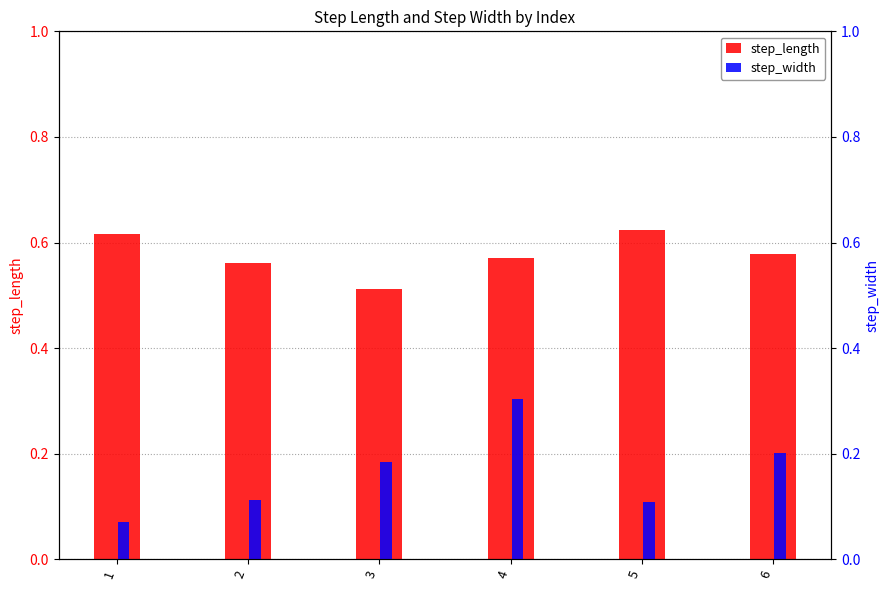

What is the difference between the maximum and second lowest values in the step_width series?

0.2